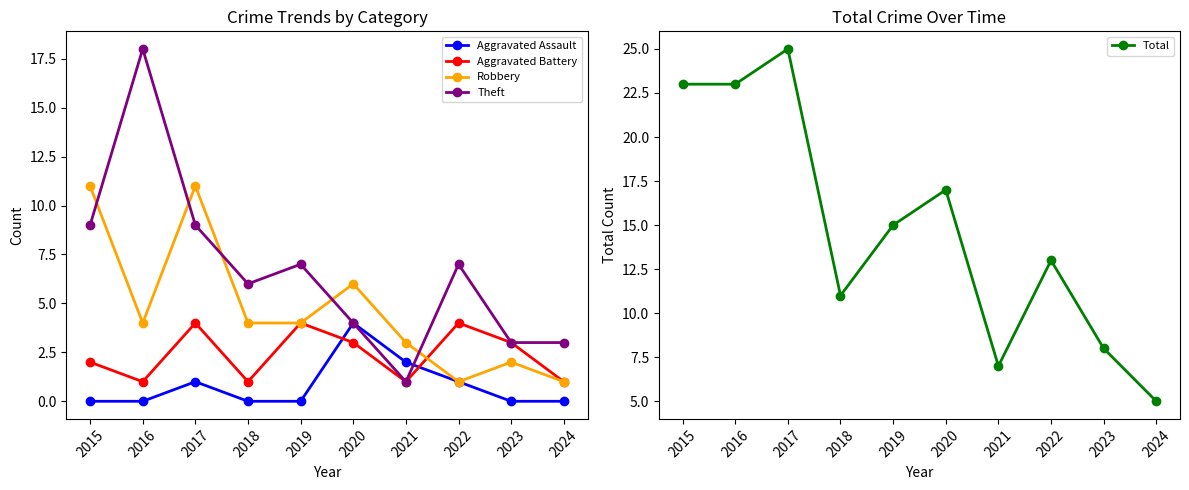

Which series changed the most between 2015 and 2018?

Total